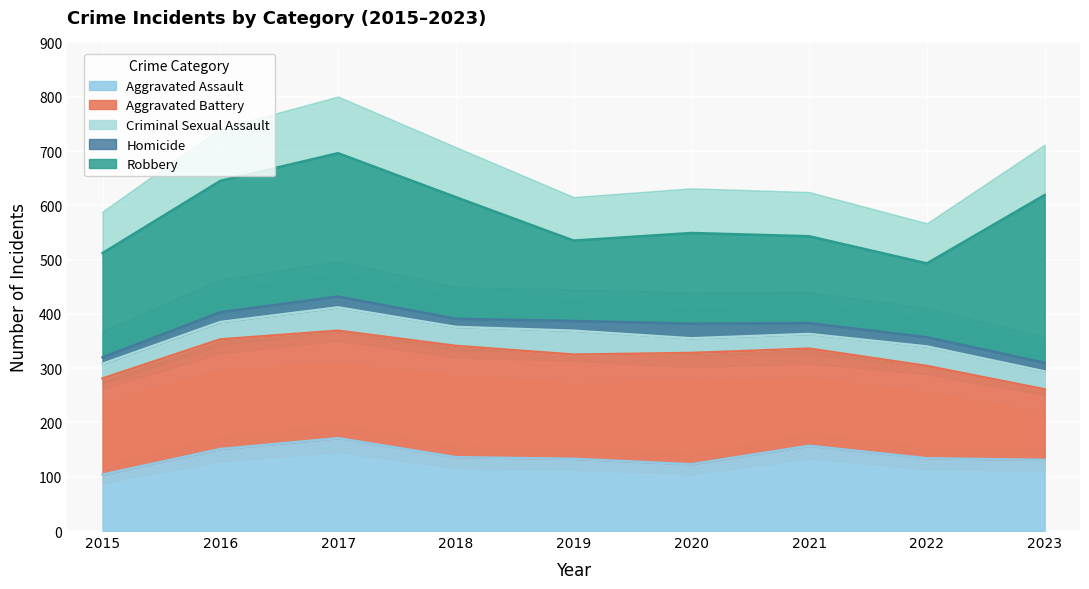

Is the value of Aggravated Battery at 2021 greater than the value of Criminal Sexual Assault at 2016?

Yes